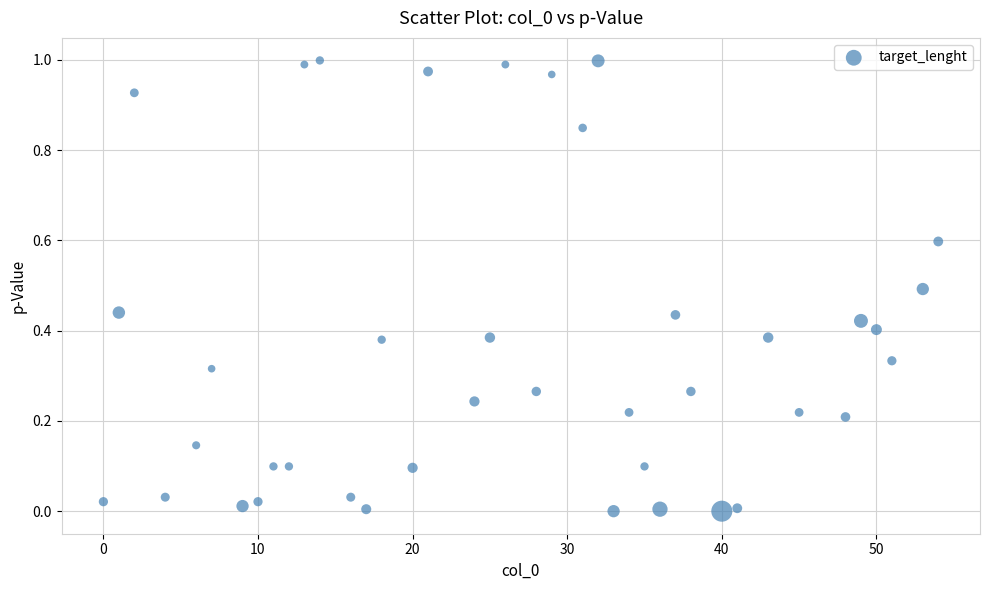

How many data points are displayed?

40